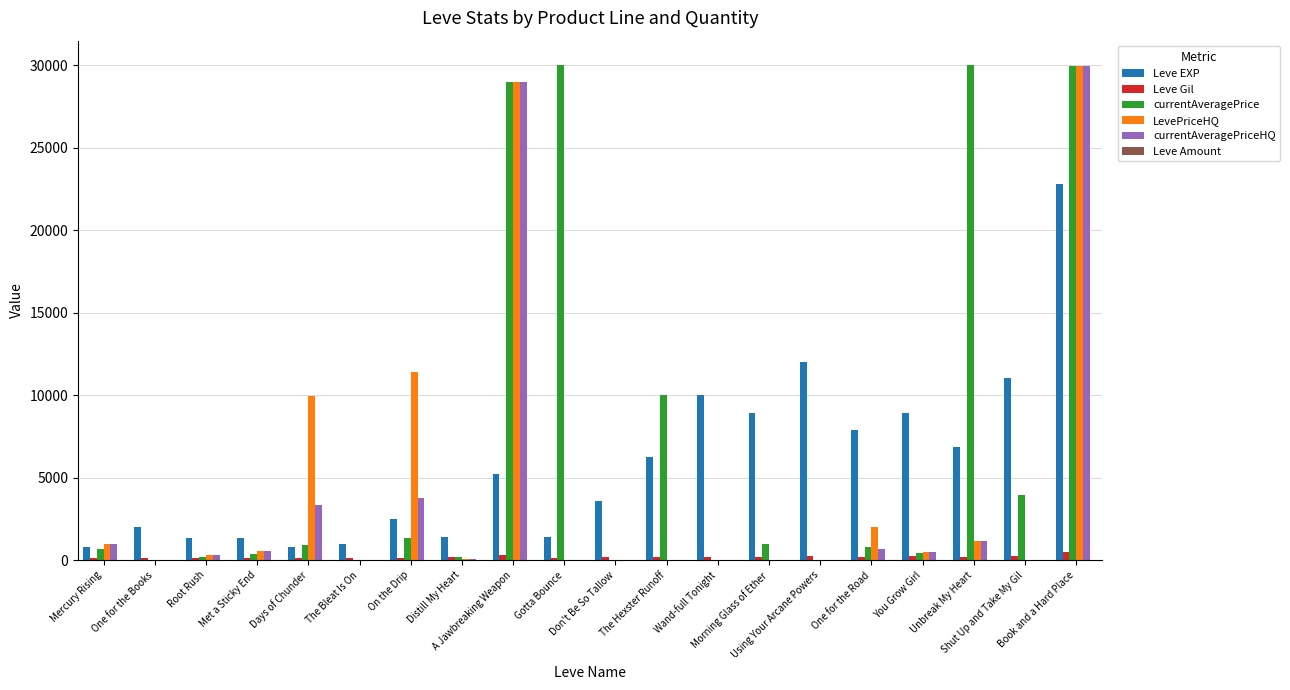

What is the highest value of the Leve EXP series?

22790